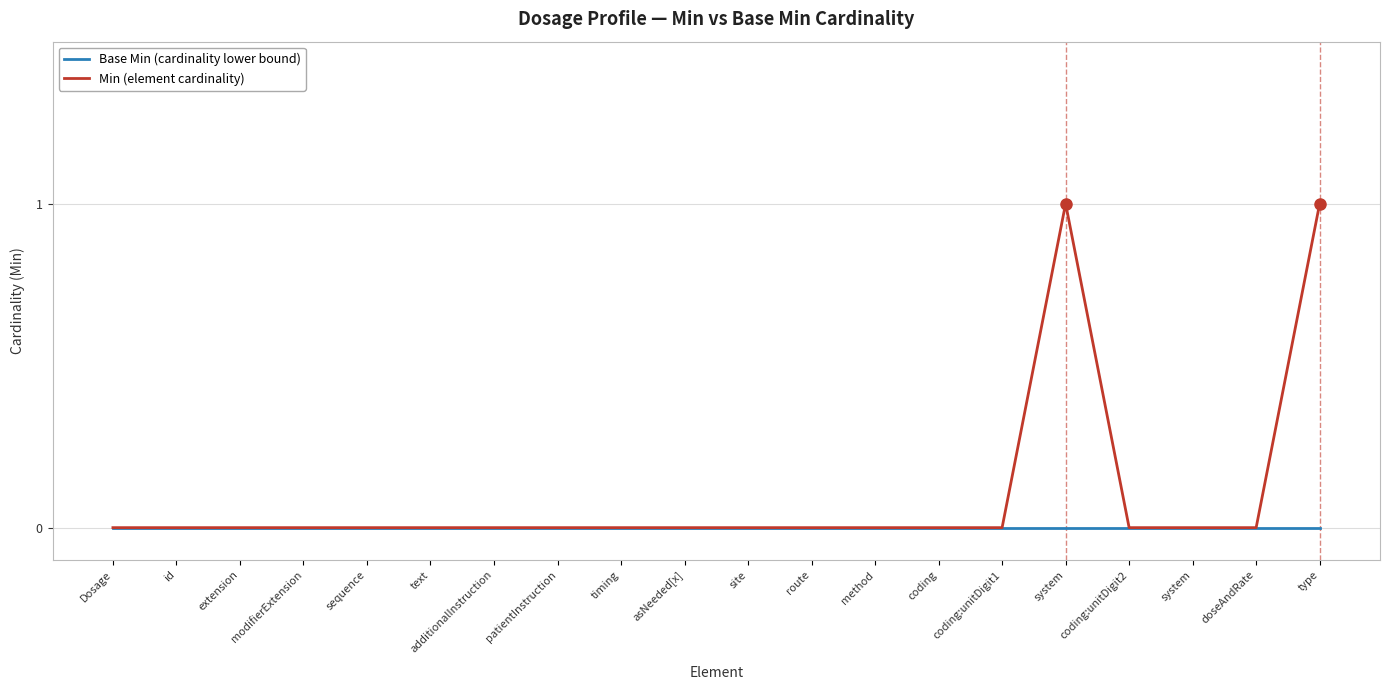

How many categories are shown in the chart?

20